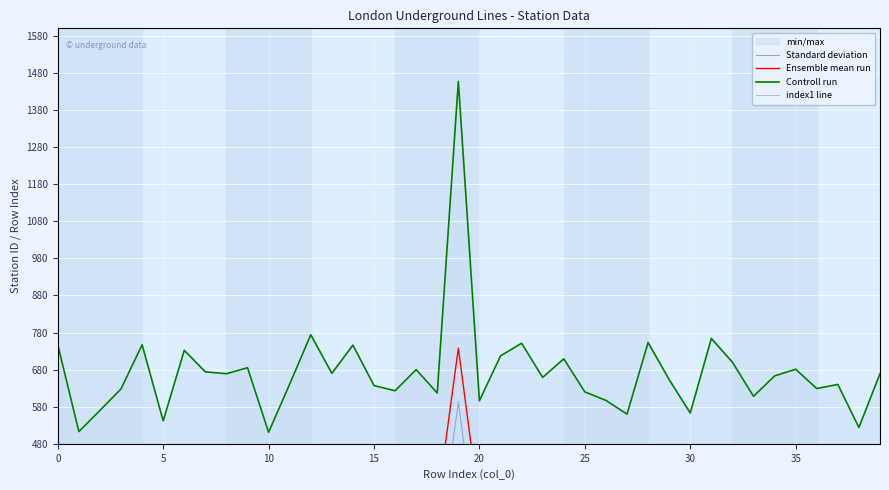

Reading left to right, extract all data points from this chart.

Standard deviation: 228.9	112.4	141.4	170.9	230.9	128.9	224.4	195.9	193.9	202.4	115.9	181.4	248.4	196.9	235.4	181.4	174.9	203.9	172.9	593.4	163.4	224.4	241.9	196.4	221.9	177.9	166.9	148.9	245.9	196.4	151.9	252.9	221.4	175.9	203.9	213.4	187.9	193.9	136.4	209.4
Ensemble mean run: 373.5	257.0	286.0	315.5	375.5	273.5	369.0	340.5	338.5	347.0	260.5	326.0	393.0	341.5	380.0	326.0	319.5	348.5	317.5	738.0	308.0	369.0	386.5	341.0	366.5	322.5	311.5	293.5	390.5	341.0	296.5	397.5	366.0	320.5	348.5	358.0	332.5	338.5	281.0	354.0
Controll run: 747.0	513.0	570.0	628.0	747.0	542.0	732.0	674.0	669.0	685.0	511.0	641.0	774.0	670.0	746.0	637.0	623.0	680.0	617.0	1457.0	596.0	717.0	751.0	659.0	709.0	620.0	597.0	560.0	753.0	653.0	563.0	764.0	700.0	608.0	663.0	681.0	629.0	640.0	524.0	669.0
index1 line: 0.0	1.0	2.0	3.0	4.0	5.0	6.0	7.0	8.0	9.0	10.0	11.0	12.0	13.0	14.0	15.0	16.0	17.0	18.0	19.0	20.0	21.0	22.0	23.0	24.0	25.0	26.0	27.0	28.0	29.0	30.0	31.0	32.0	33.0	34.0	35.0	36.0	37.0	38.0	39.0